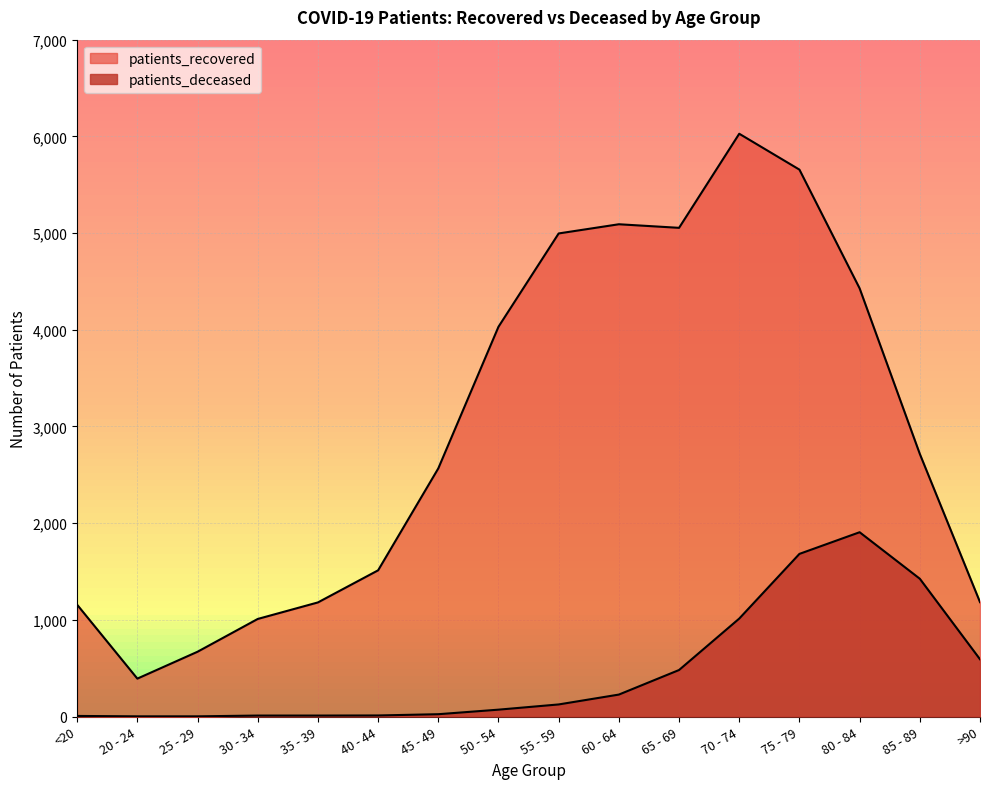

Where is the first local maximum for patients_recovered?

60 - 64